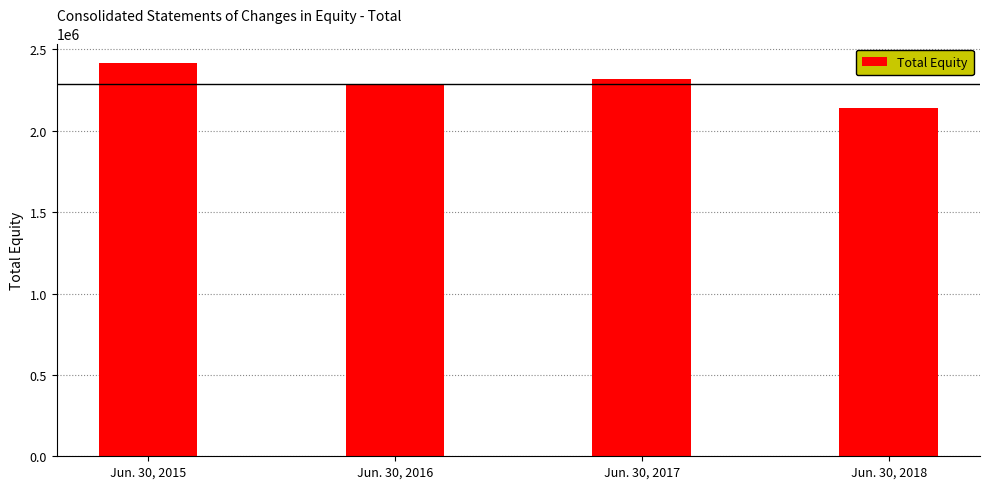

Reading left to right, list all the values displayed in this chart.

2415927	2285885	2320264	2141269